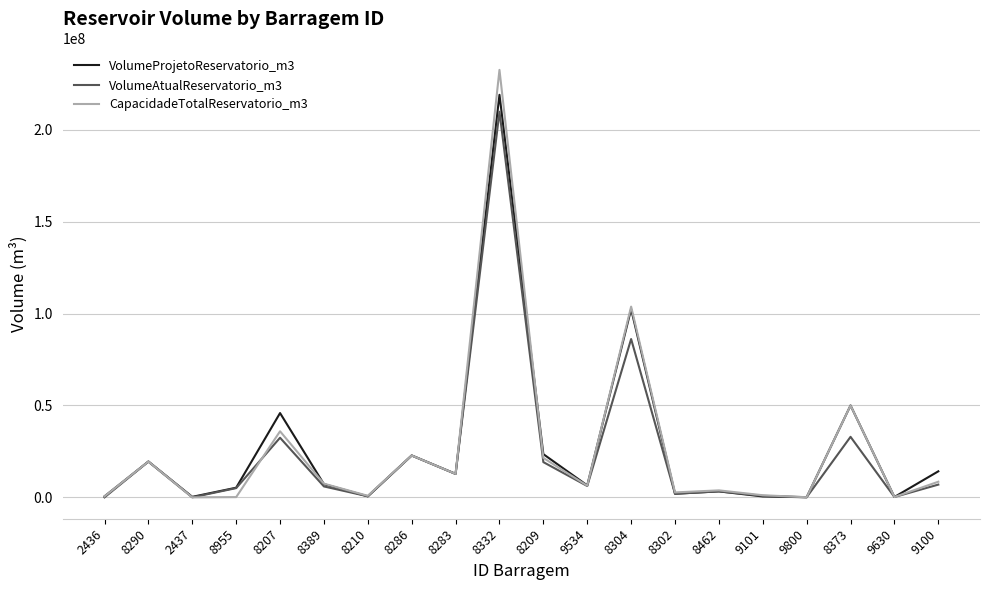

Does the chart have visible grid lines?

Yes